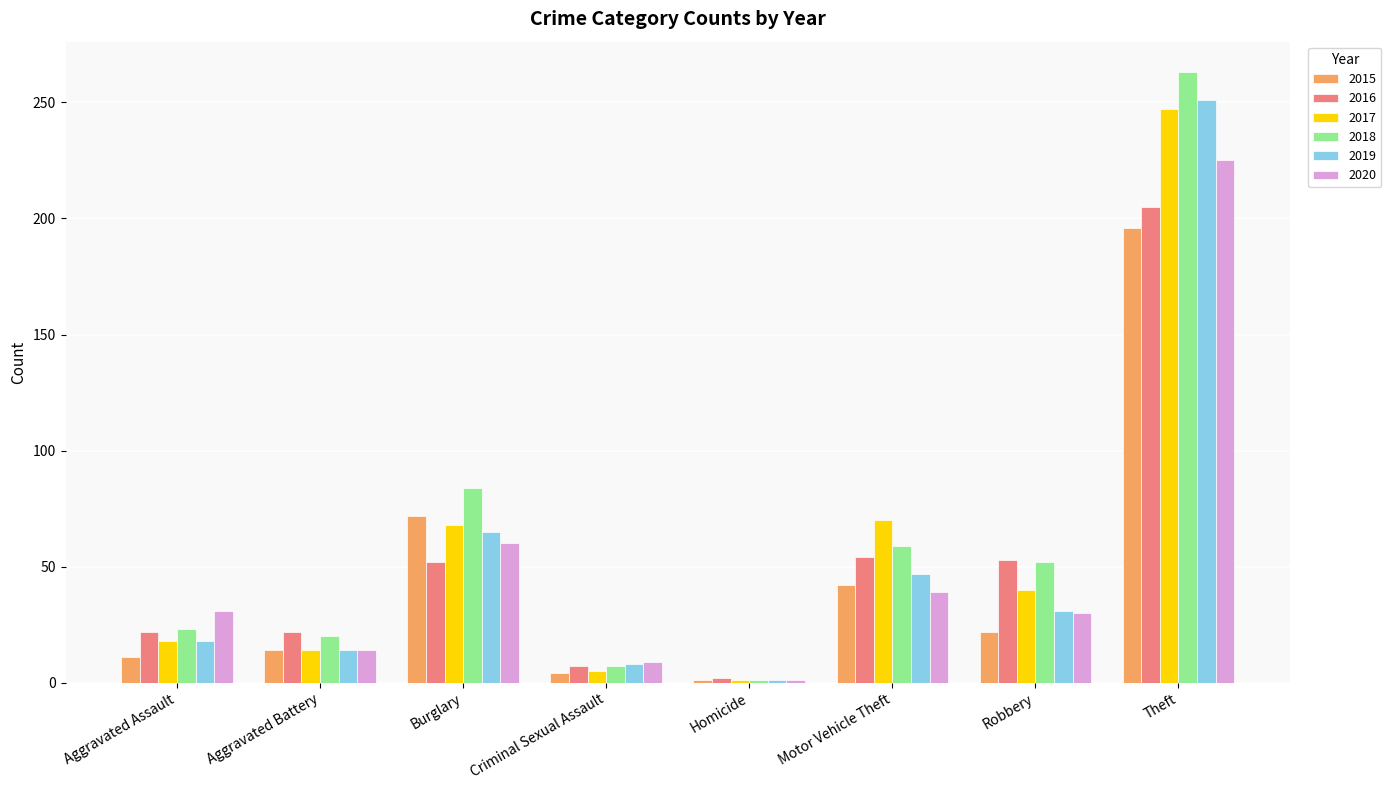

What is the maximum value shown in the chart?

263